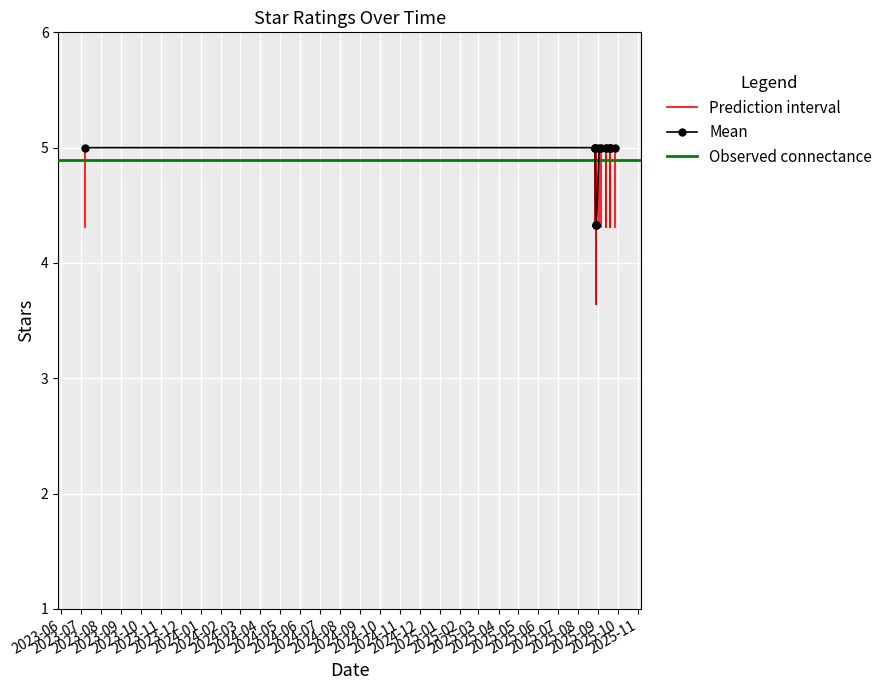

What is the average value?

5